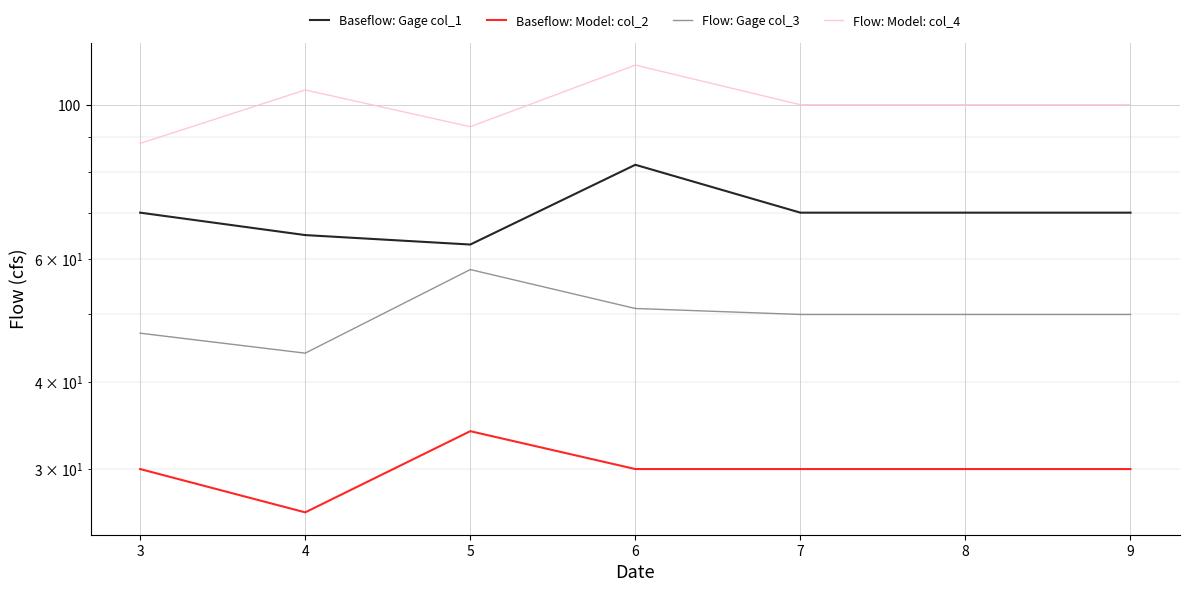

How many data points in Flow: Model: col_4 are above 100?

2